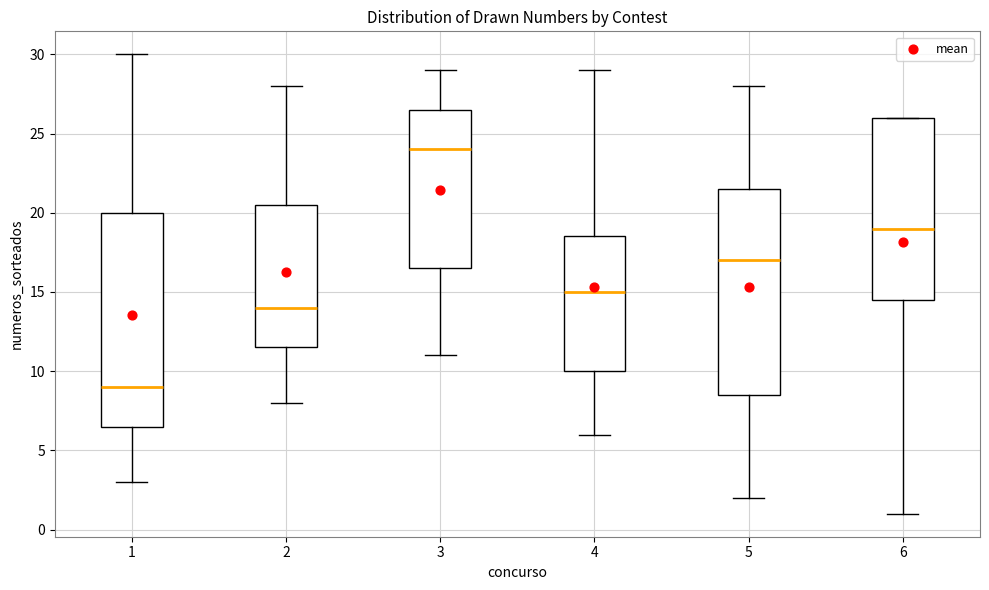

Which box's median line is the lowest?

1